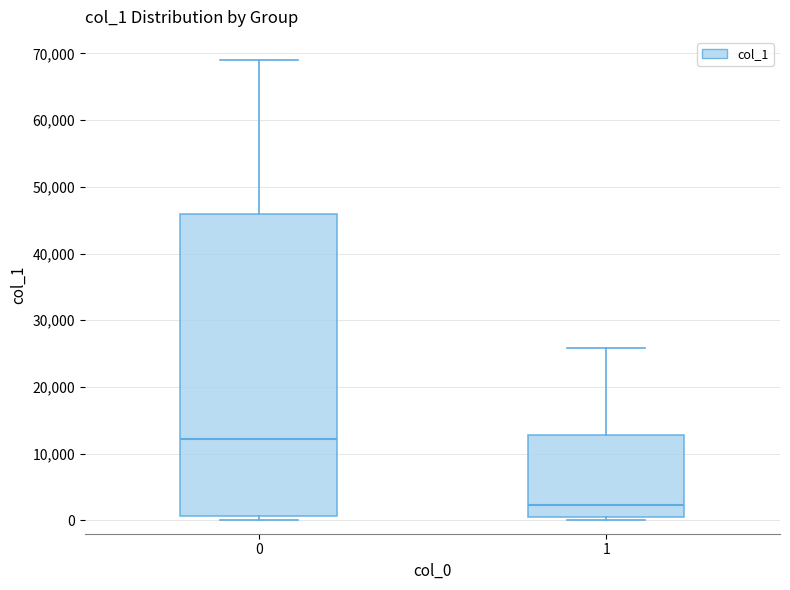

Reading left to right, read every box against the y-axis: the position of its median line, the range the box covers, and the ends of its whiskers. The values are not printed on the chart, so give them approximately, as read against the axis.

0: median 12000, box 1000 to 46000, whiskers 0 to 69000
1: median 2000, box 1000 to 13000, whiskers 0 to 26000